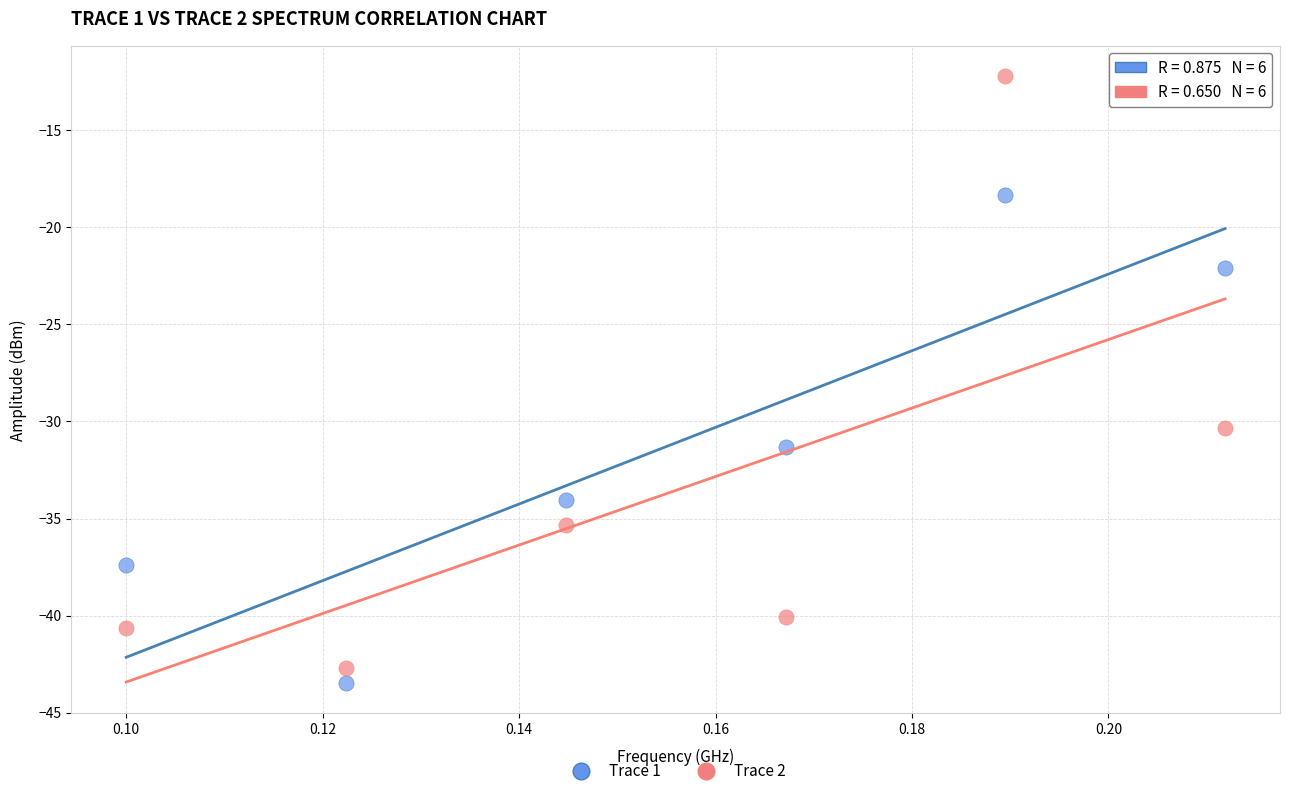

Across all data points, what is the average Y value?

-32.3